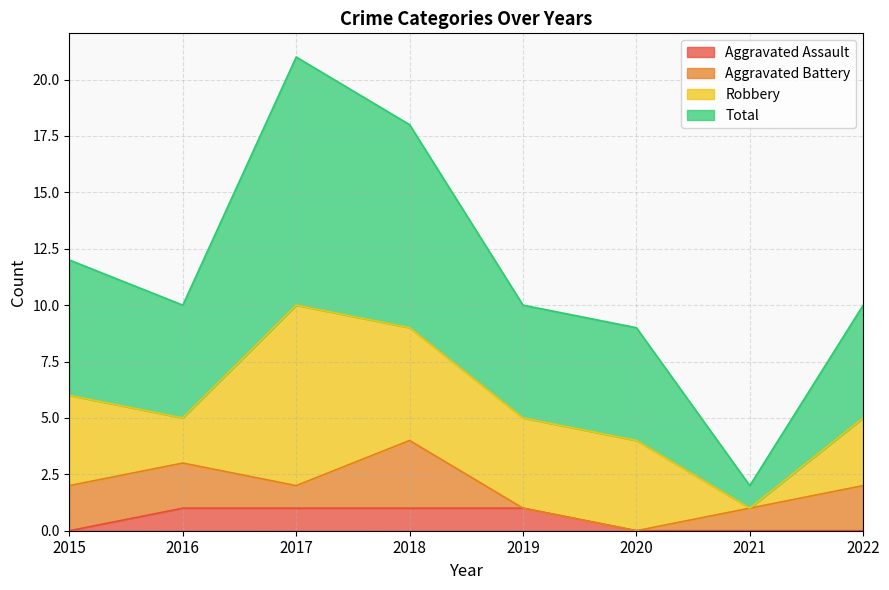

How many data points in Total are less than 10?

2